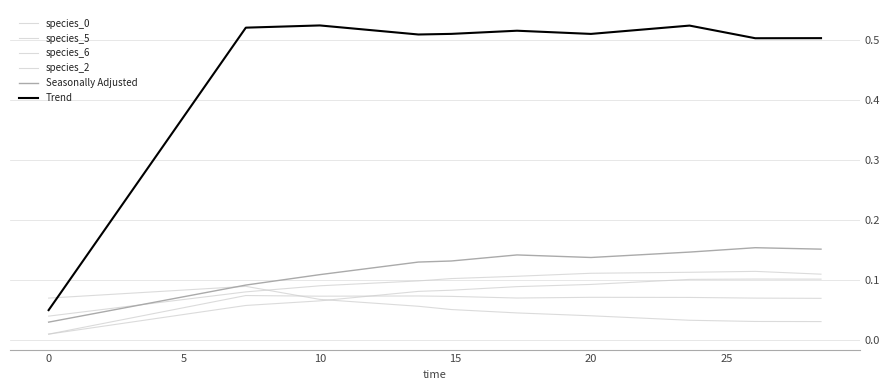

How many intersections are there between Trend and species_5?

1